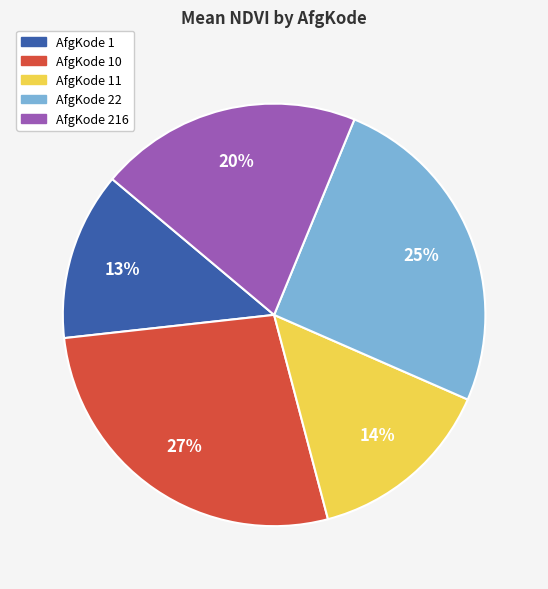

Do AfgKode 216 and AfgKode 11 together represent more than half of the pie?

No